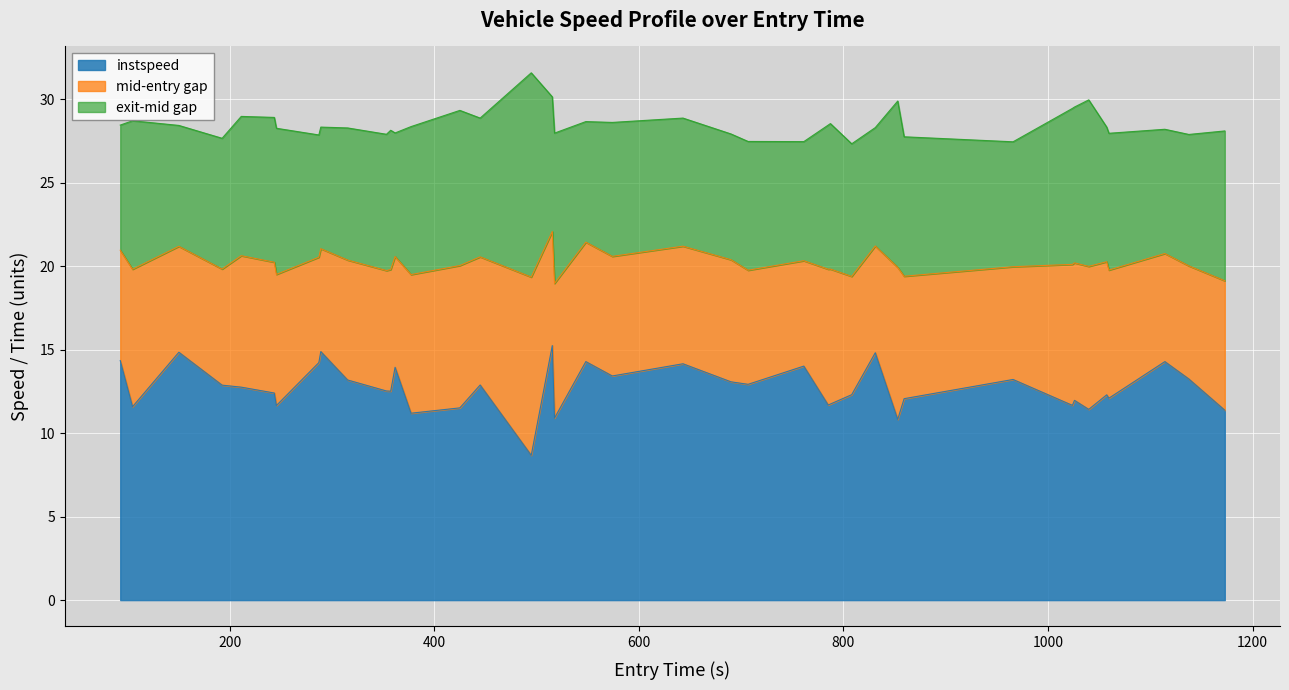

What is the highest value of the instspeed series?

15.2